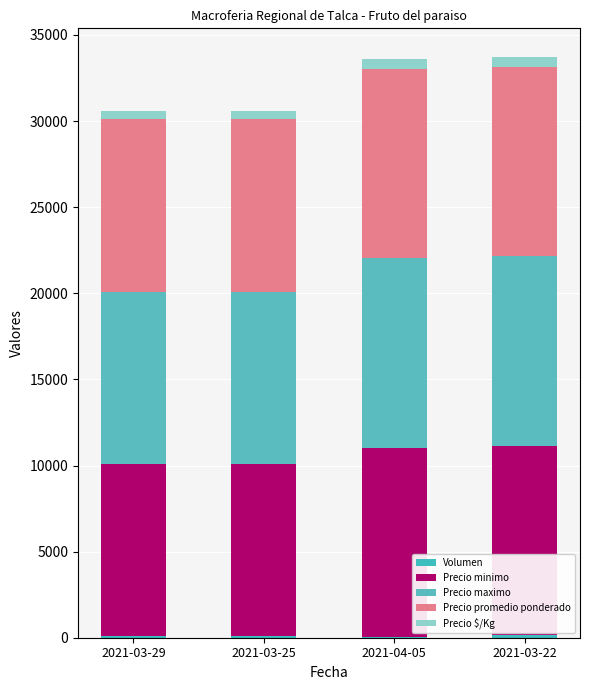

Count the number of categories in the chart.

4